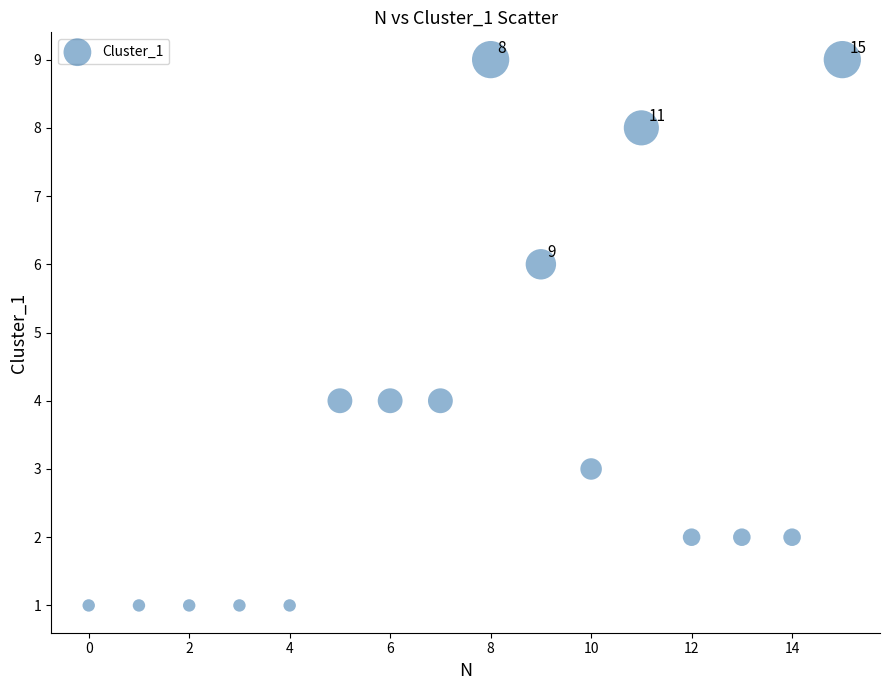

What is the range of Y values (max minus min)?

8